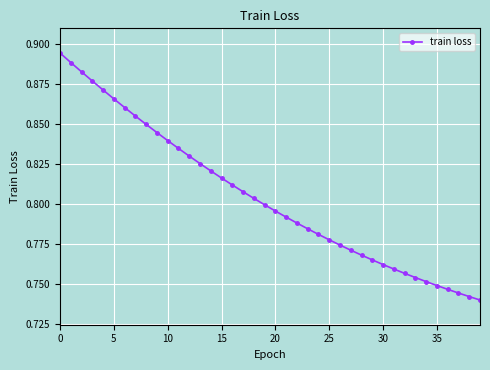

How many values are between 0 and 1?

40